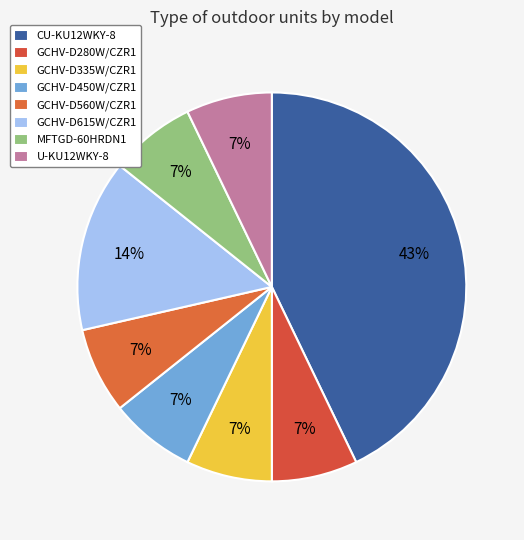

The GCHV-D615W/CZR1 slice represents 14% of the pie. True or false?

True